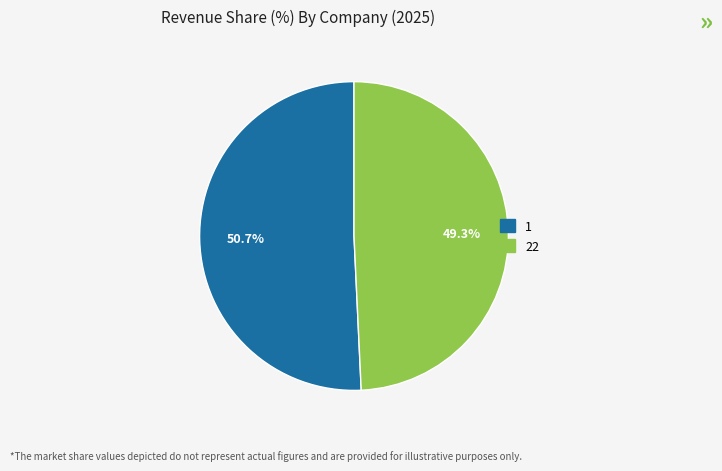

What is the smallest slice in the pie chart?

22